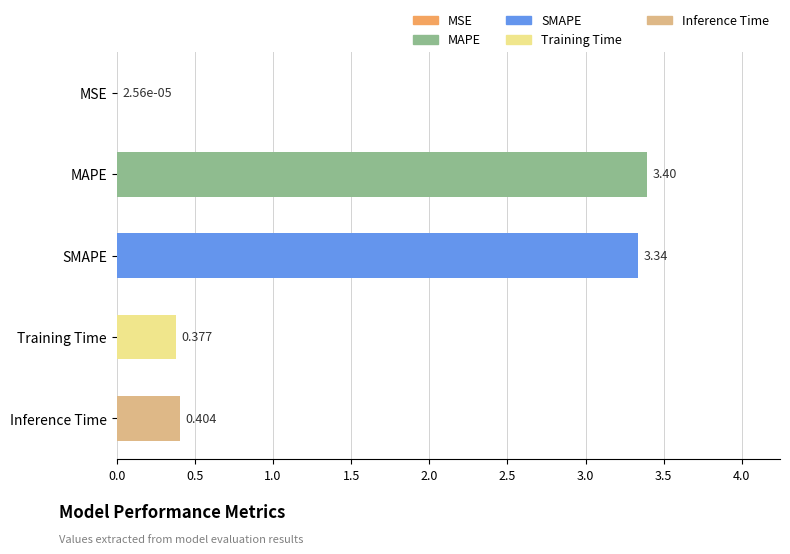

Are the bars horizontal?

Yes